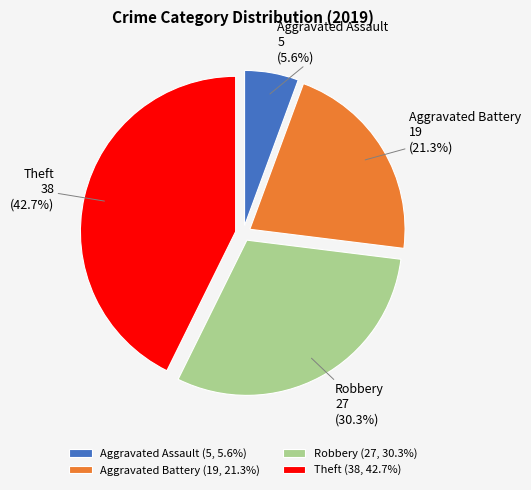

Between Aggravated Battery and Theft, which is larger?

Theft